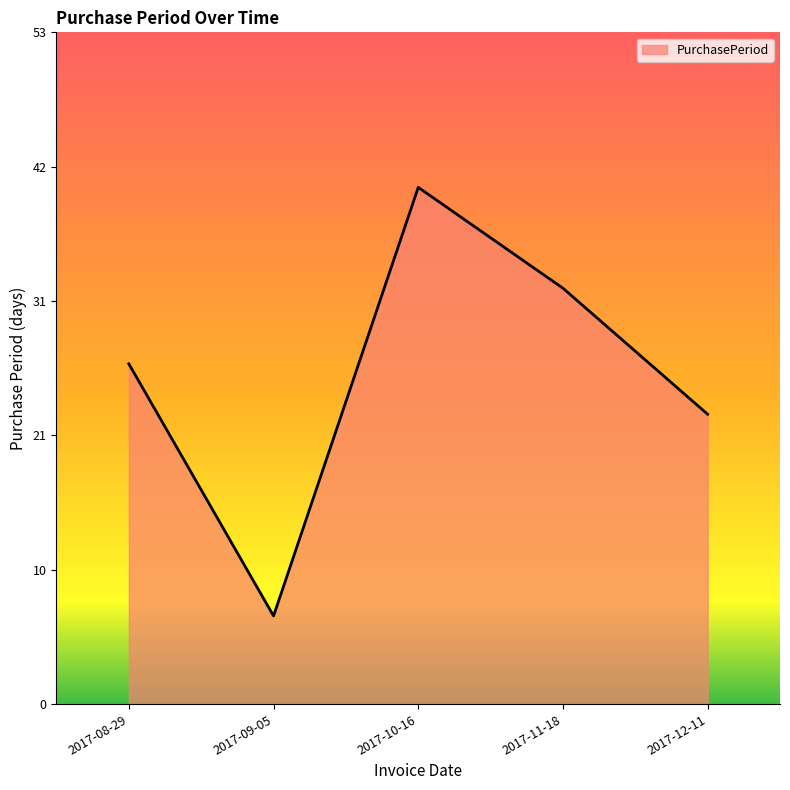

List the labels in order of value, largest first.

2017-10-16, 2017-11-18, 2017-08-29, 2017-12-11, 2017-09-05